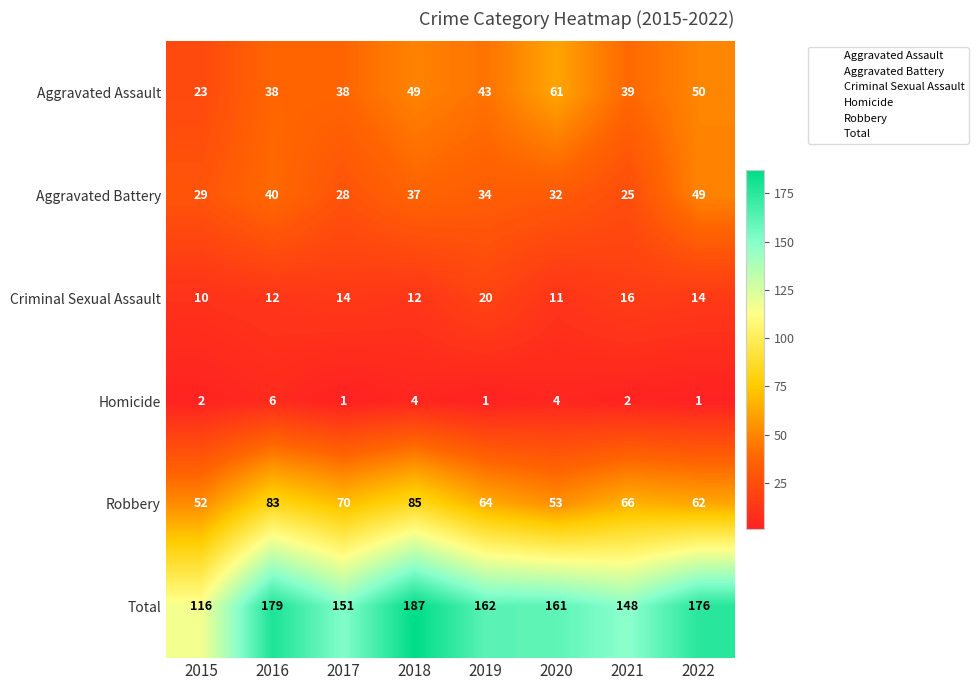

Which series has the largest total across all categories?

Total